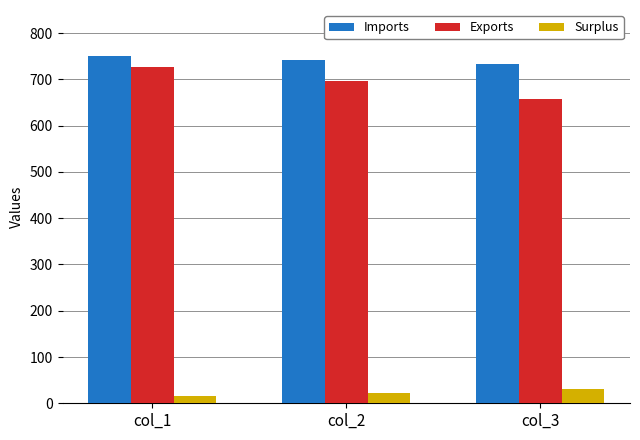

Between col_2 and col_3, which series saw the biggest shift?

Exports